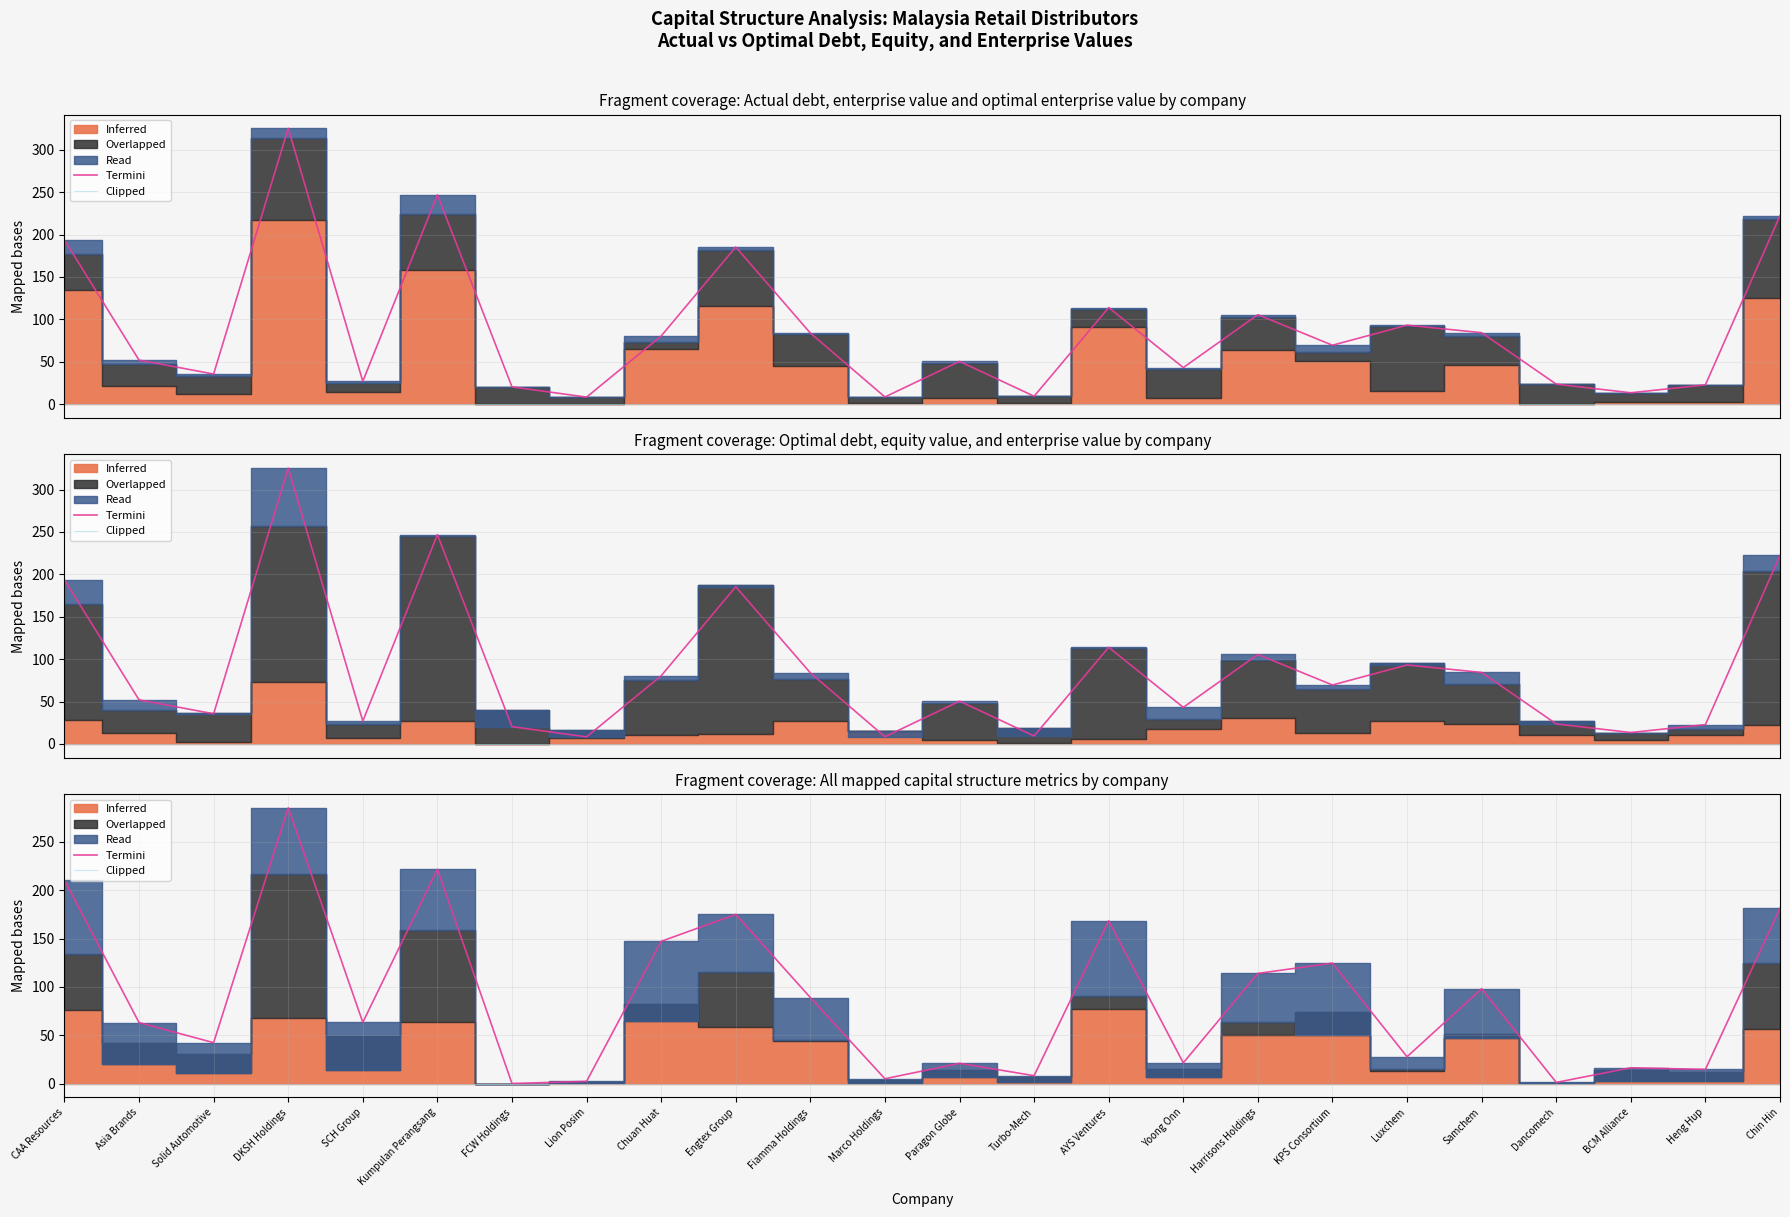

Which has a higher value, CAA Resources or Luxchem?

CAA Resources